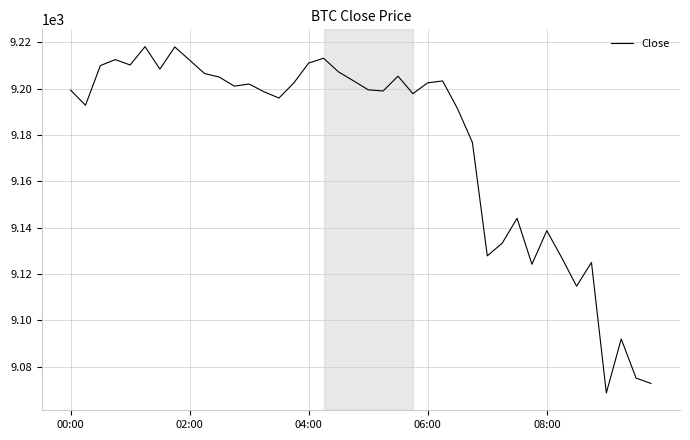

What is the smallest value displayed?

9068.6